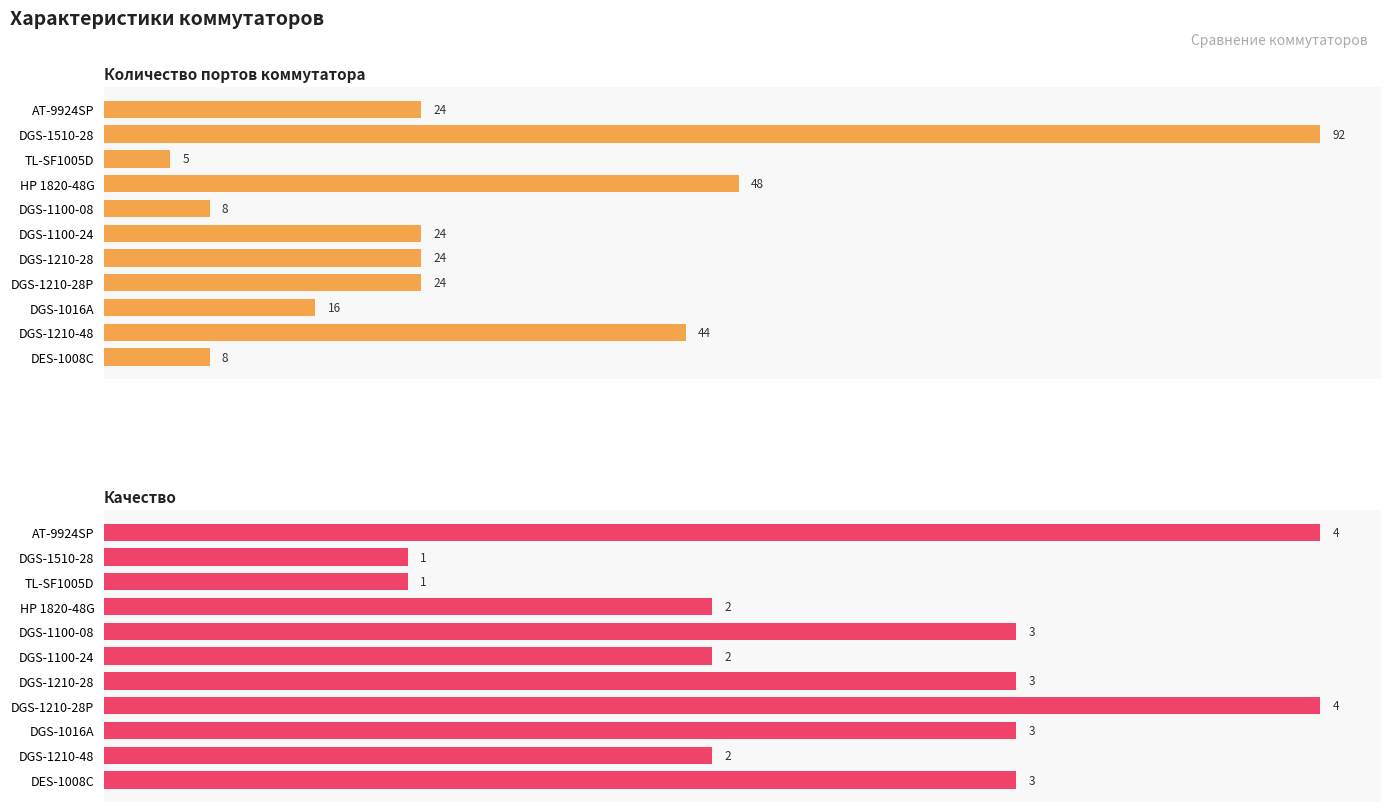

List the labels in order of Качество value, largest first.

AT-9924SP, DGS-1210-28P, DGS-1100-08, DGS-1210-28, DGS-1016A, DES-1008C, HP 1820-48G, DGS-1100-24, DGS-1210-48, DGS-1510-28, TL-SF1005D